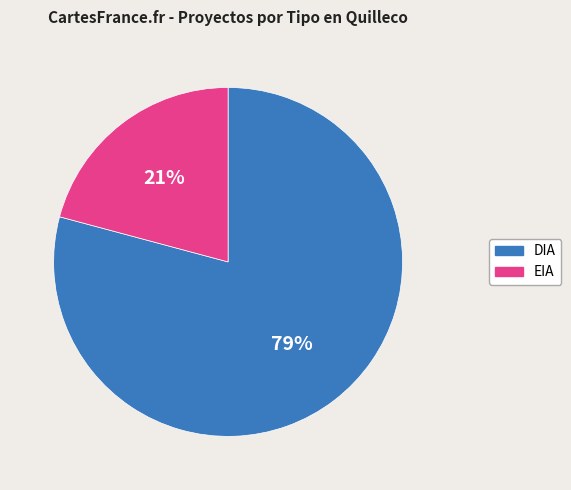

Is it true that EIA is 21% of the pie?

True